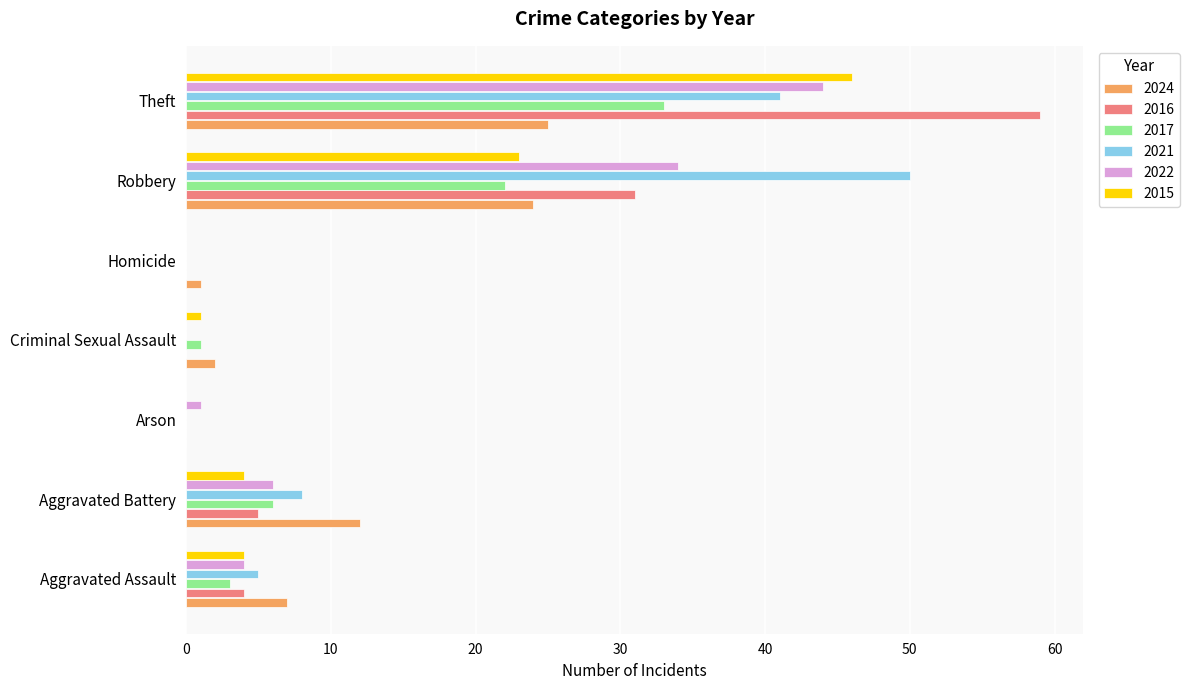

What are all the series names shown in the legend?

2024, 2016, 2017, 2021, 2022, 2015